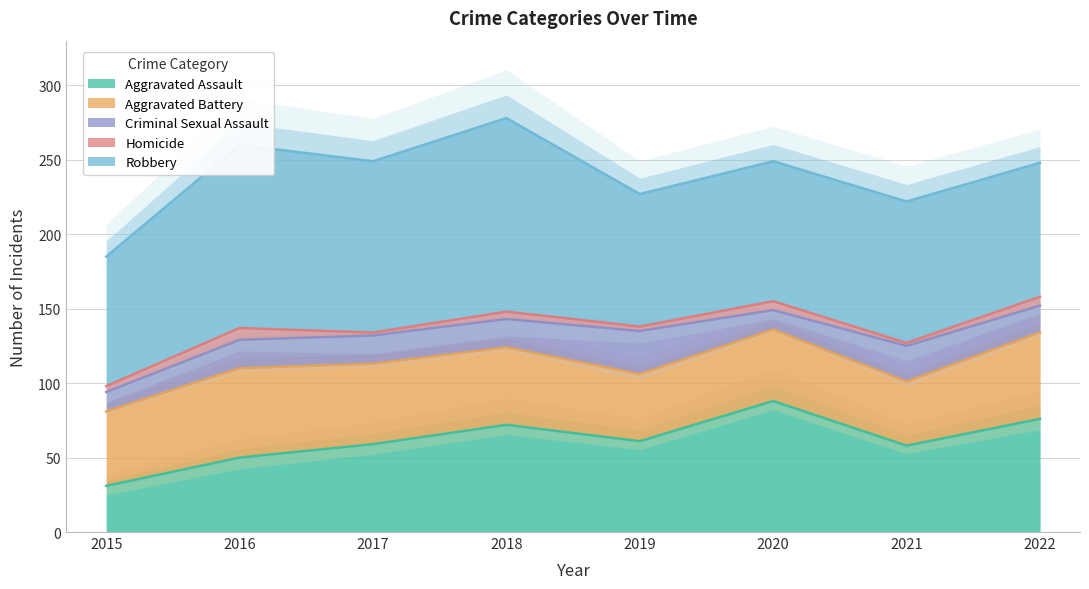

What is the value of the Robbery point at the 1st from the left?

87